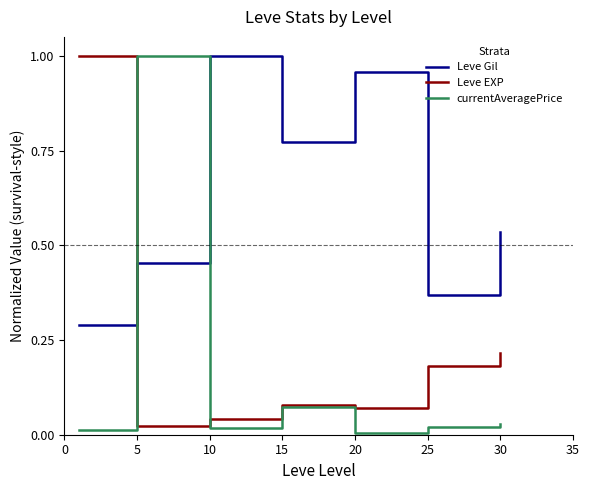

After their last crossing, which series has the higher values: Leve EXP or Leve Gil?

Leve Gil